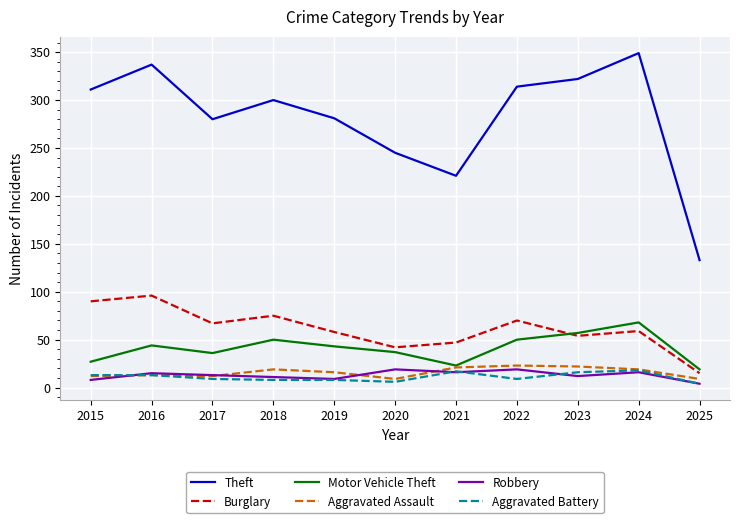

Is the value of Robbery at 2020 greater than the value of Burglary at 2015?

No